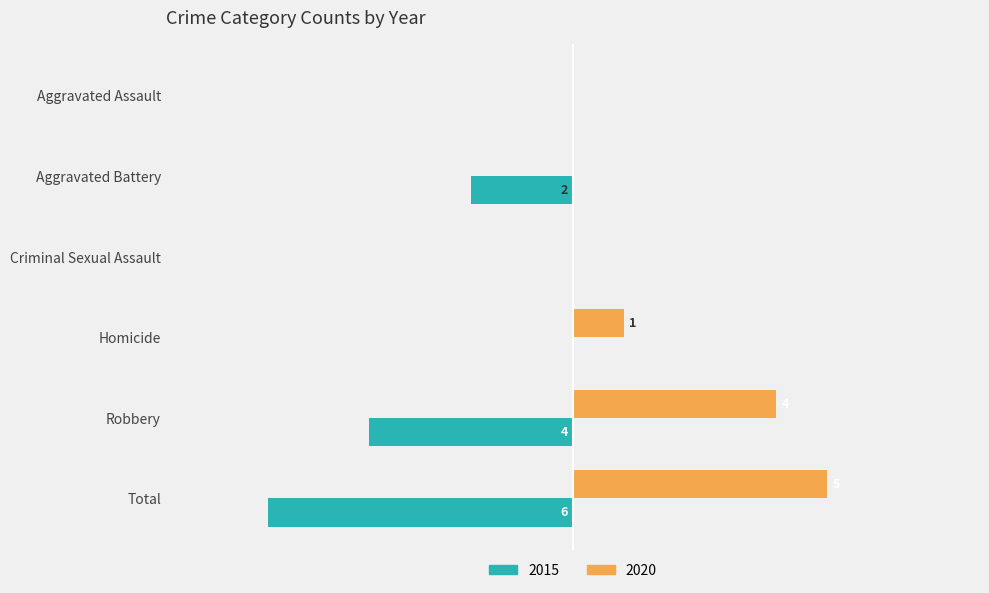

At which category is the sum across all series the highest?

Homicide